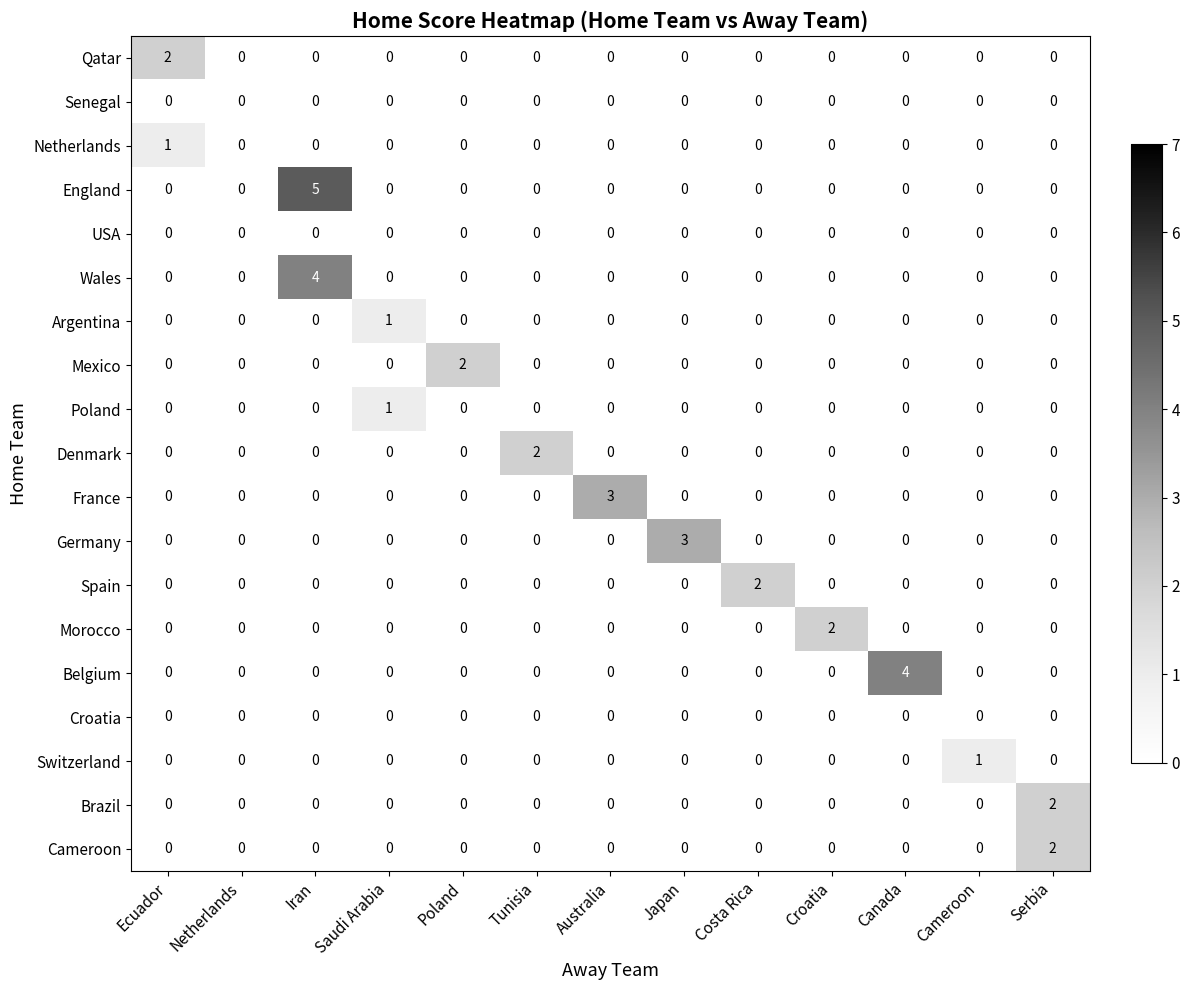

At which label does Brazil reach its peak?

Serbia